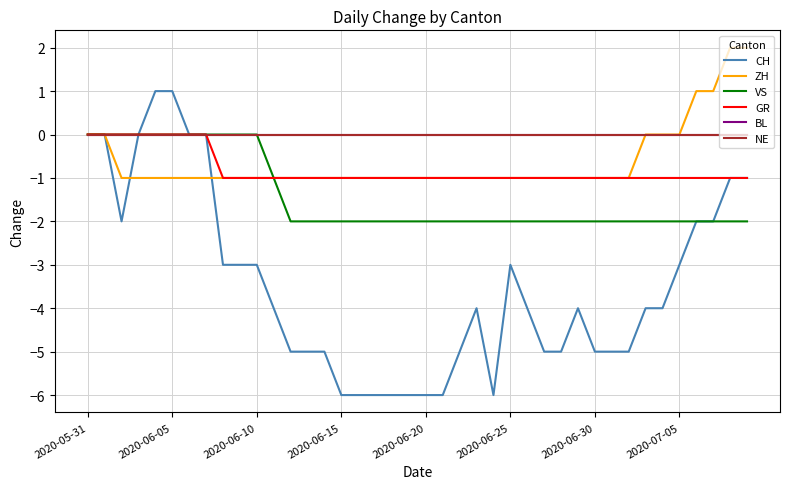

How many lines are shown in the chart?

6